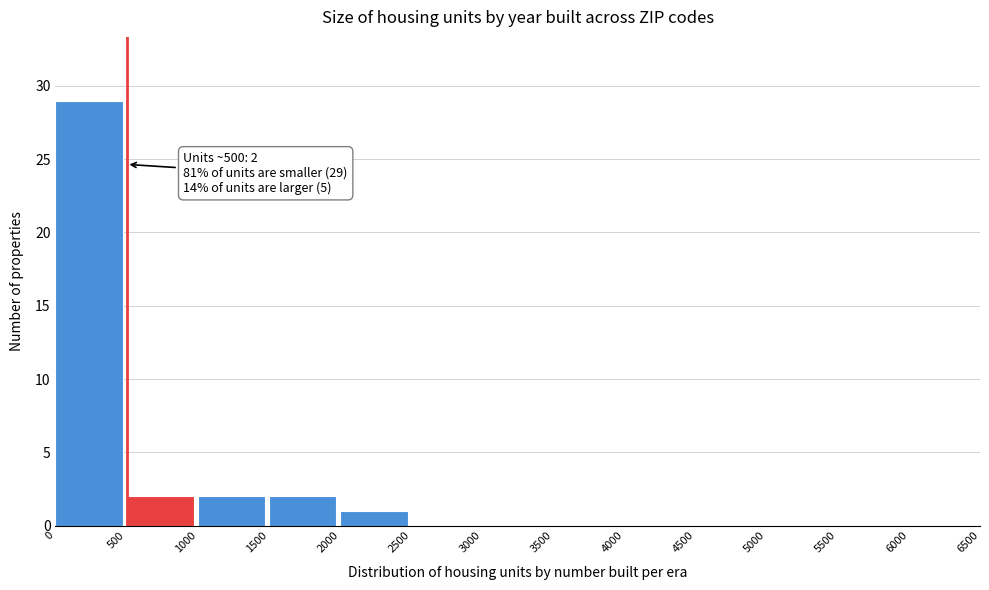

Which range on the x-axis has the tallest bar?

0 to 500